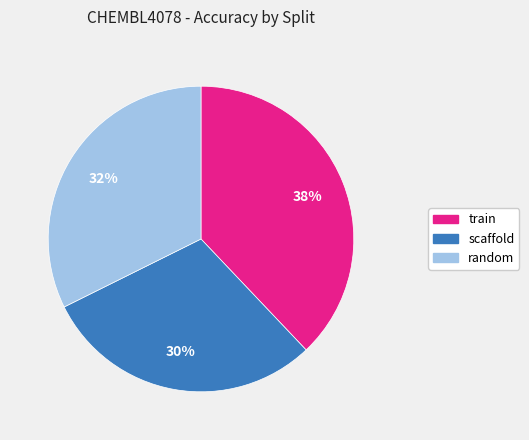

Rank the categories by value from highest to lowest.

train, random, scaffold